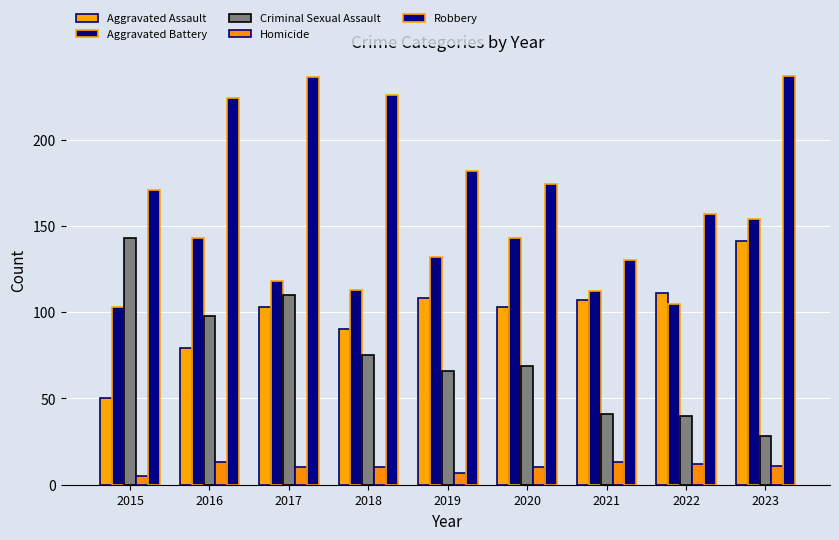

How many Homicide values are between 10 and 12?

5